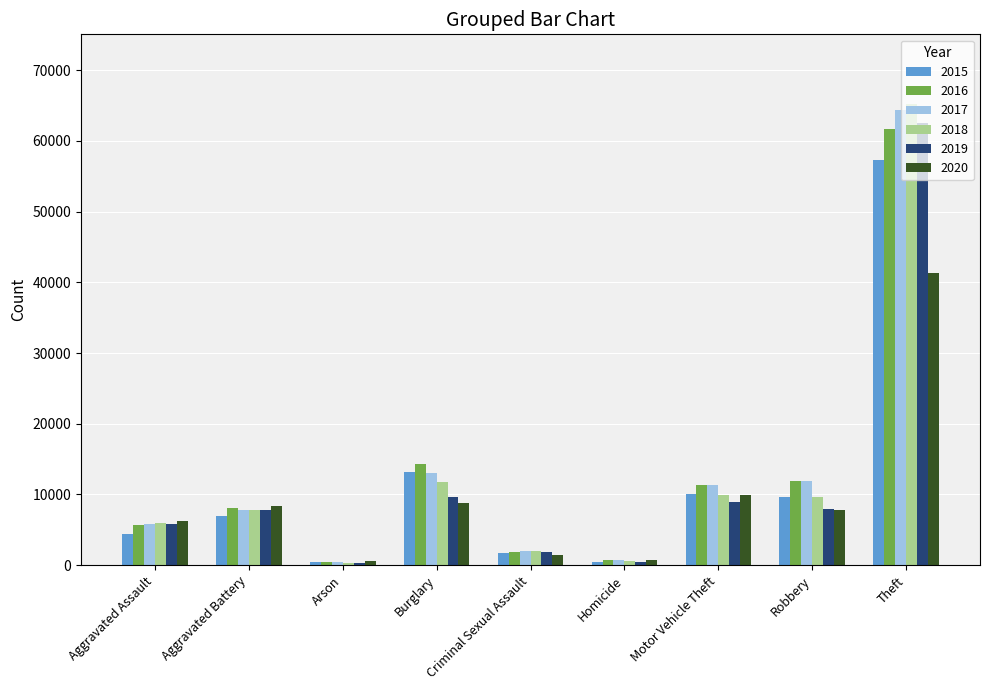

Are the bars horizontal?

No